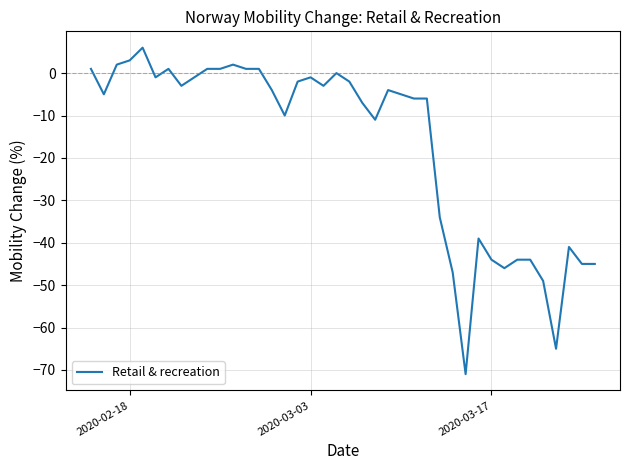

What is the greatest value displayed?

6